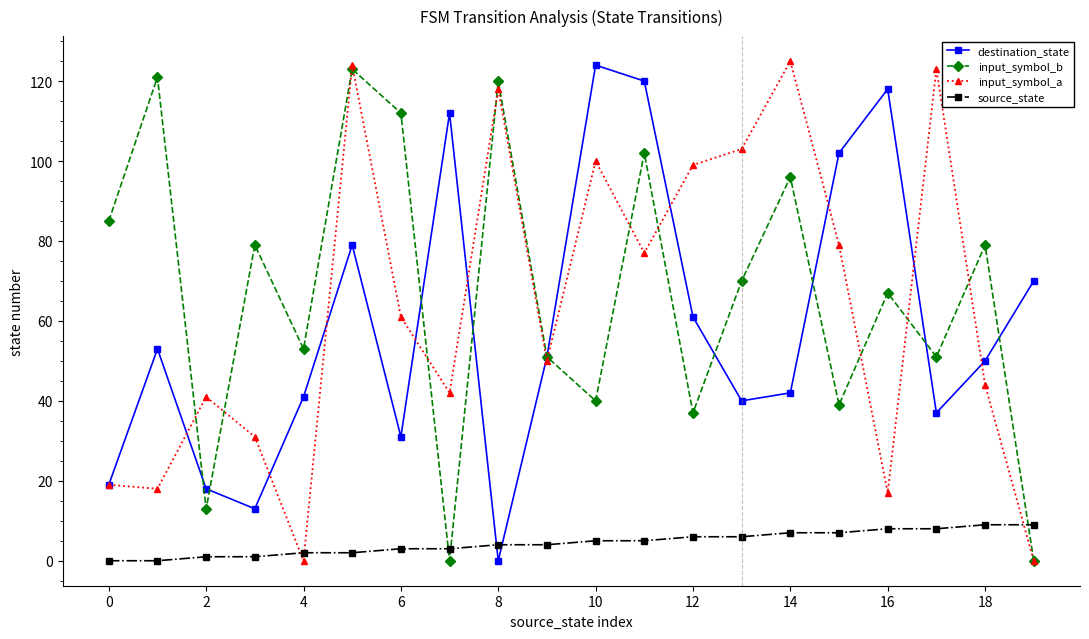

Count the number of data series in this chart.

4